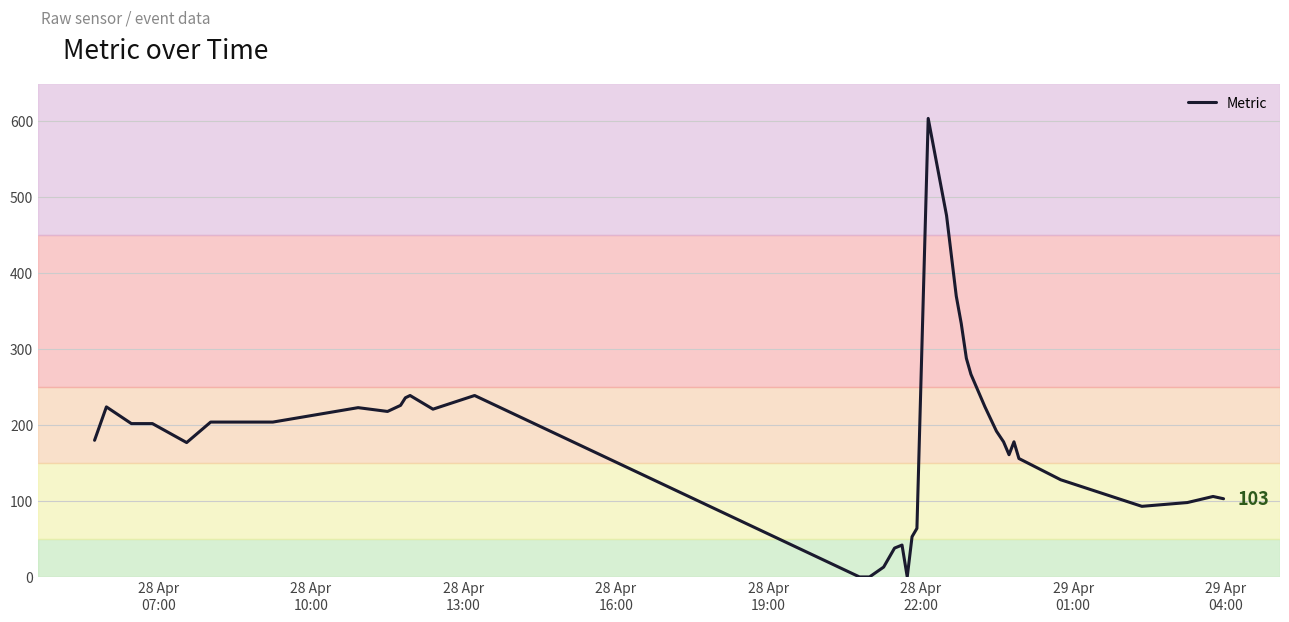

Is this an area chart (filled region under the line)?

No